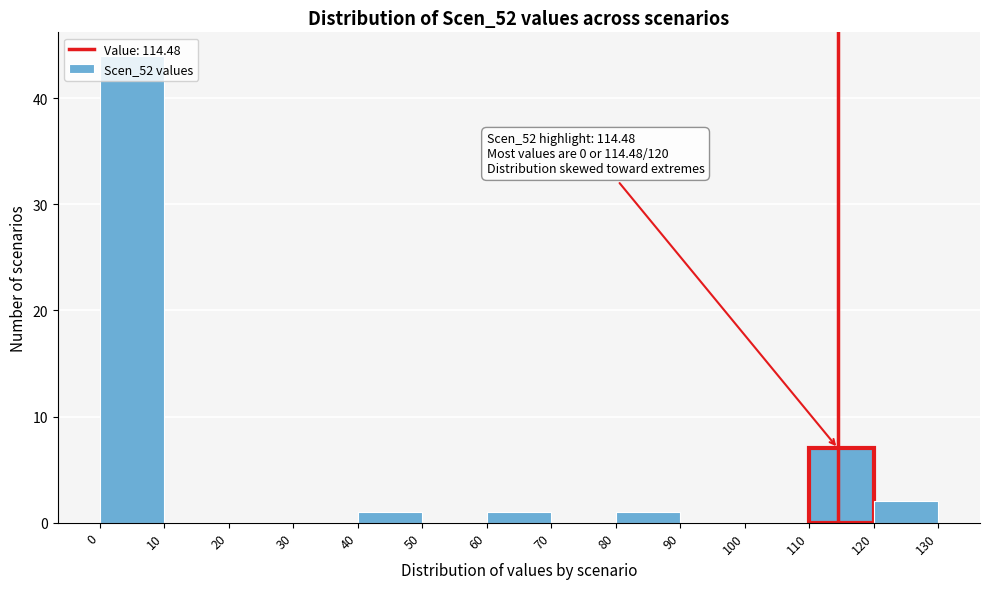

Which range on the x-axis has the tallest bar?

0 to 10